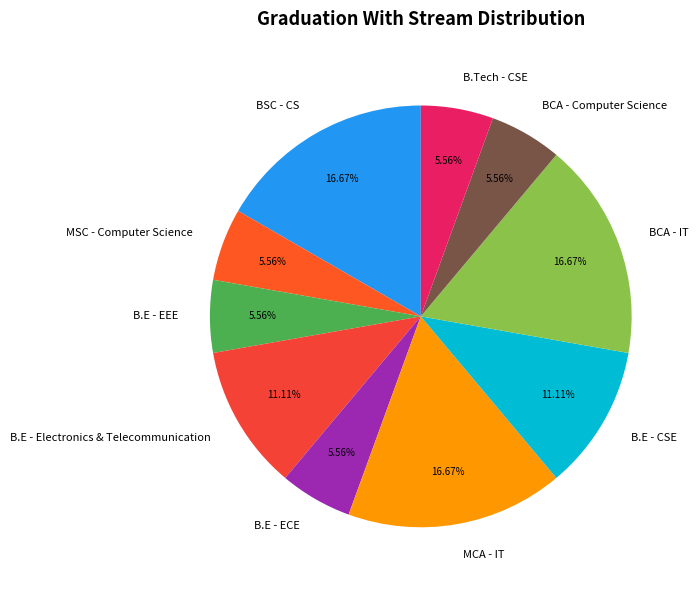

Approximately how many times larger is the value at BSC - CS compared to MSC - Computer Science?

3.0